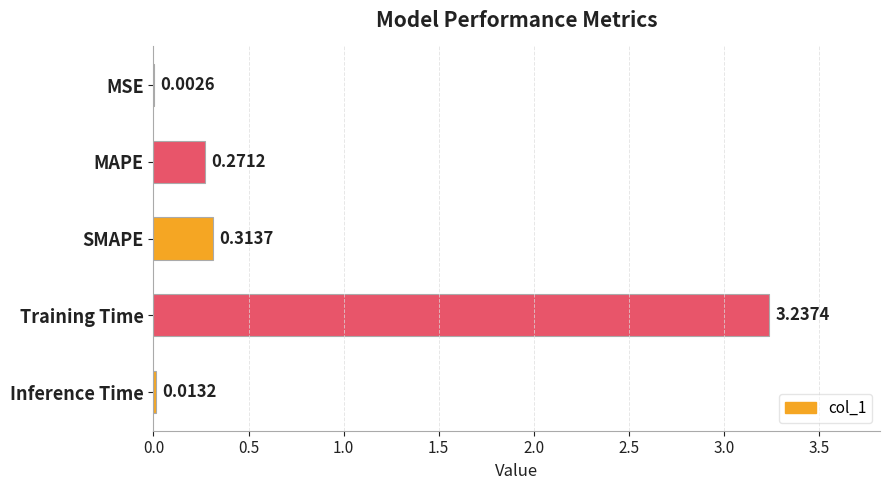

Which has a higher value, MAPE or MSE?

MAPE